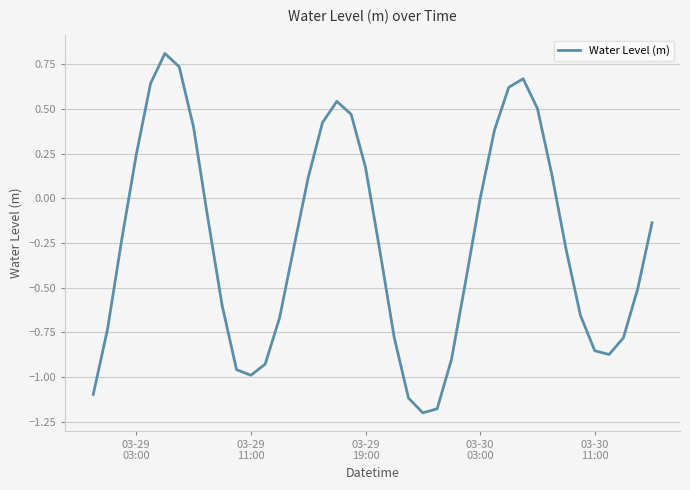

What is the difference between the maximum and minimum values?

2.0